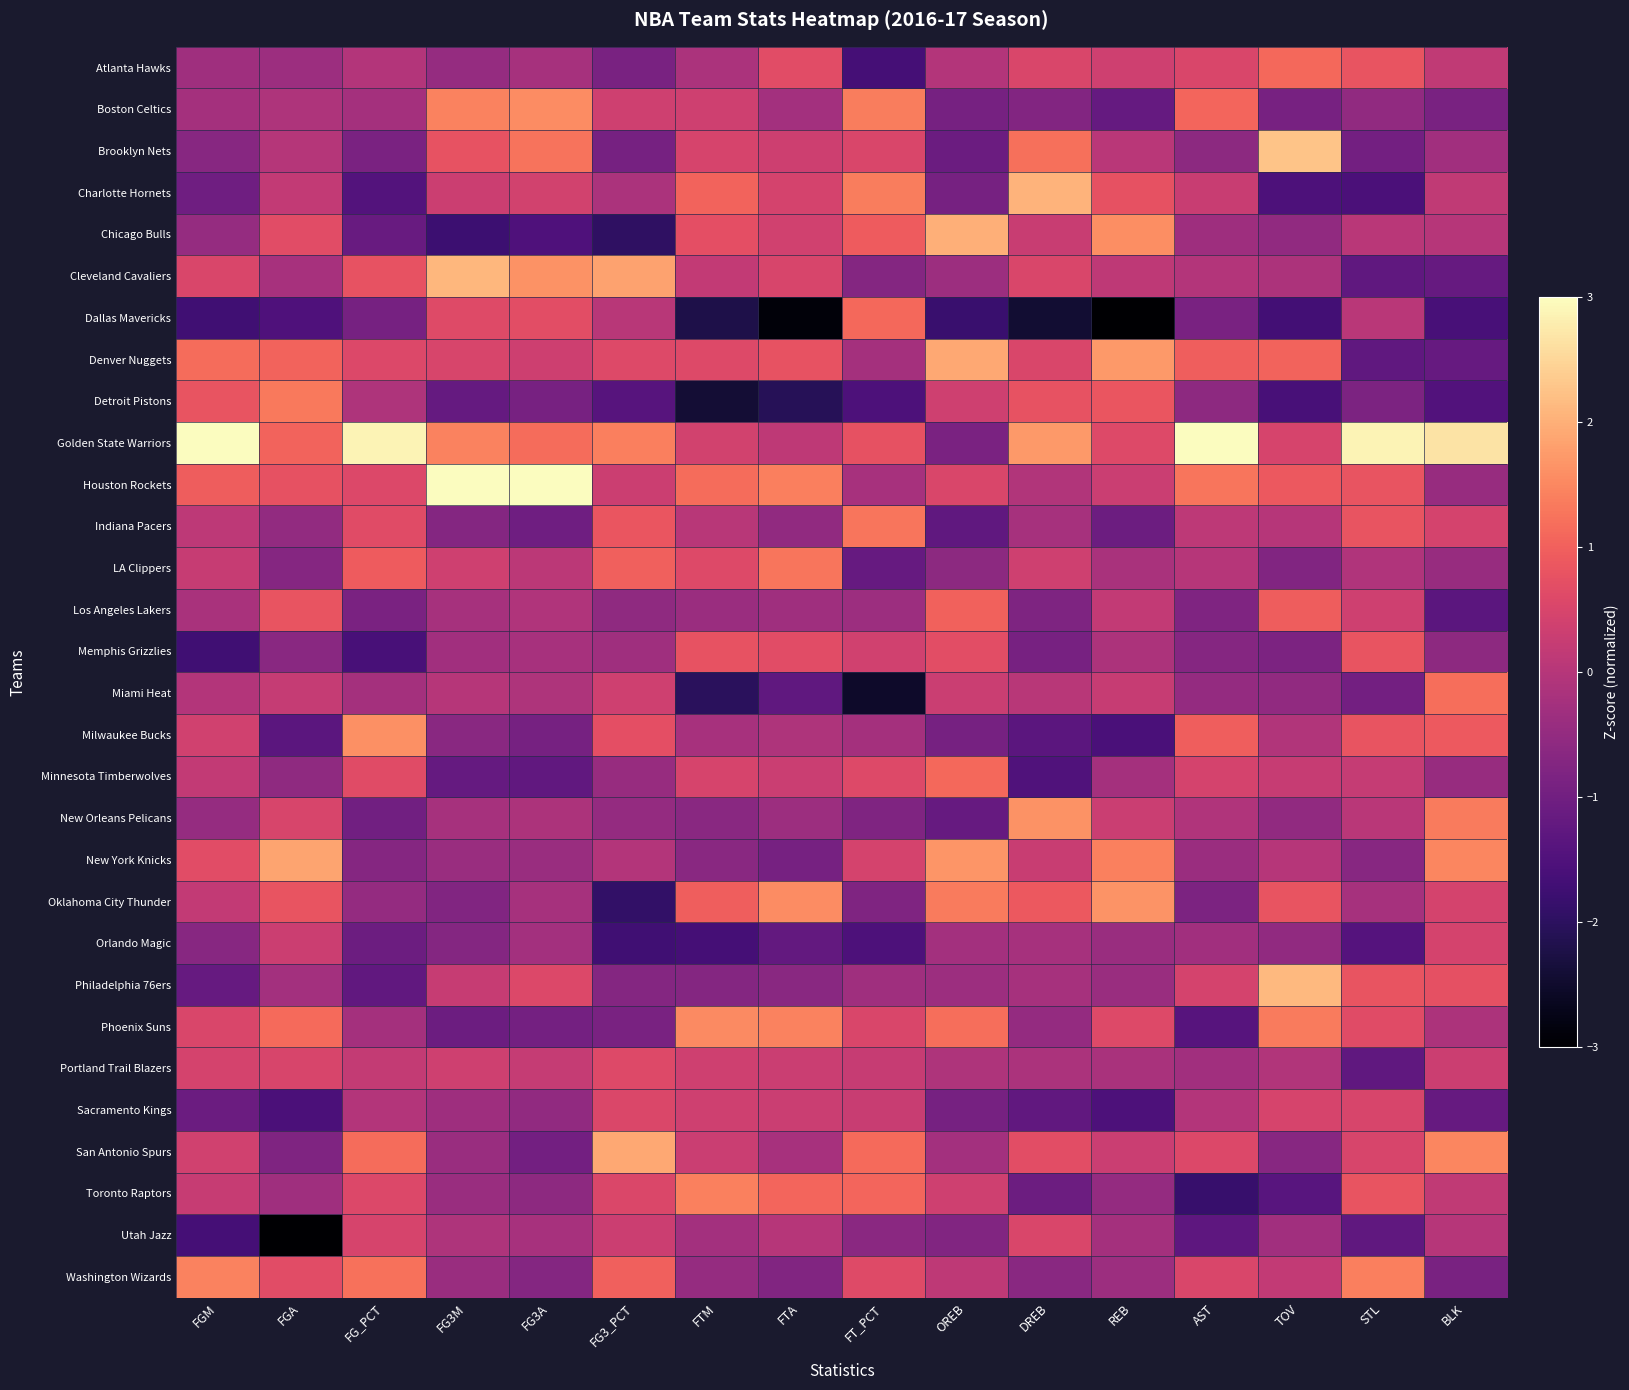

Reading left to right, what are all the values shown in this chart?

Atlanta Hawks: FGM=-0.3	FGA=-0.4	FG_PCT=-0.0	FG3M=-0.5	FG3A=-0.2	FG3_PCT=-0.9	FTM=-0.1	FTA=0.7	FT_PCT=-1.6	OREB=-0.0	DREB=0.5	REB=0.4	AST=0.5	TOV=1.1	STL=0.8	BLK=0.2
Boston Celtics: FGM=-0.2	FGA=-0.1	FG_PCT=-0.3	FG3M=1.4	FG3A=1.5	FG3_PCT=0.4	FTM=0.4	FTA=-0.3	FT_PCT=1.4	OREB=-0.9	DREB=-0.7	REB=-1.2	AST=1.1	TOV=-0.9	STL=-0.5	BLK=-0.9
Brooklyn Nets: FGM=-0.7	FGA=-0.0	FG_PCT=-0.9	FG3M=0.8	FG3A=1.3	FG3_PCT=-0.9	FTM=0.5	FTA=0.3	FT_PCT=0.5	OREB=-1.1	DREB=1.2	REB=0.1	AST=-0.6	TOV=2.3	STL=-1.0	BLK=-0.3
Charlotte Hornets: FGM=-1.0	FGA=0.2	FG_PCT=-1.4	FG3M=0.3	FG3A=0.4	FG3_PCT=-0.1	FTM=1.0	FTA=0.5	FT_PCT=1.4	OREB=-0.9	DREB=2.1	REB=0.8	AST=0.3	TOV=-1.5	STL=-1.6	BLK=0.2
Chicago Bulls: FGM=-0.5	FGA=0.7	FG_PCT=-1.1	FG3M=-1.8	FG3A=-1.5	FG3_PCT=-2.0	FTM=0.7	FTA=0.4	FT_PCT=0.9	OREB=2.0	DREB=0.3	REB=1.6	AST=-0.3	TOV=-0.5	STL=0.1	BLK=0.0
Cleveland Cavaliers: FGM=0.5	FGA=-0.2	FG_PCT=0.8	FG3M=2.1	FG3A=1.6	FG3_PCT=1.8	FTM=0.2	FTA=0.5	FT_PCT=-0.7	OREB=-0.4	DREB=0.5	REB=0.1	AST=-0.0	TOV=-0.1	STL=-1.3	BLK=-1.2
Dallas Mavericks: FGM=-1.7	FGA=-1.5	FG_PCT=-0.9	FG3M=0.6	FG3A=0.7	FG3_PCT=0.0	FTM=-2.2	FTA=-2.9	FT_PCT=1.1	OREB=-1.8	DREB=-2.4	REB=-3.0	AST=-0.9	TOV=-1.7	STL=0.1	BLK=-1.6
Denver Nuggets: FGM=1.2	FGA=1.0	FG_PCT=0.6	FG3M=0.5	FG3A=0.3	FG3_PCT=0.6	FTM=0.6	FTA=0.8	FT_PCT=-0.2	OREB=1.9	DREB=0.5	REB=1.7	AST=1.0	TOV=1.0	STL=-1.3	BLK=-1.2
Detroit Pistons: FGM=0.8	FGA=1.3	FG_PCT=-0.1	FG3M=-1.2	FG3A=-0.9	FG3_PCT=-1.4	FTM=-2.4	FTA=-2.1	FT_PCT=-1.5	OREB=0.4	DREB=0.8	REB=0.8	AST=-0.6	TOV=-1.6	STL=-0.8	BLK=-1.5
Golden State Warriors: FGM=3.1	FGA=1.0	FG_PCT=2.9	FG3M=1.4	FG3A=1.2	FG3_PCT=1.4	FTM=0.4	FTA=0.1	FT_PCT=0.8	OREB=-0.8	DREB=1.7	REB=0.6	AST=3.6	TOV=0.5	STL=2.9	BLK=2.7
Houston Rockets: FGM=1.0	FGA=0.8	FG_PCT=0.6	FG3M=3.1	FG3A=3.3	FG3_PCT=0.3	FTM=1.2	FTA=1.4	FT_PCT=-0.2	OREB=0.5	DREB=-0.1	REB=0.3	AST=1.3	TOV=0.9	STL=0.8	BLK=-0.4
Indiana Pacers: FGM=0.1	FGA=-0.5	FG_PCT=0.6	FG3M=-0.7	FG3A=-1.0	FG3_PCT=0.8	FTM=0.0	FTA=-0.5	FT_PCT=1.3	OREB=-1.2	DREB=-0.2	REB=-1.1	AST=0.1	TOV=0.0	STL=0.8	BLK=0.5
LA Clippers: FGM=0.2	FGA=-0.7	FG_PCT=0.9	FG3M=0.4	FG3A=0.1	FG3_PCT=1.0	FTM=0.6	FTA=1.3	FT_PCT=-1.2	OREB=-0.6	DREB=0.4	REB=-0.2	AST=0.0	TOV=-0.8	STL=-0.1	BLK=-0.4
Los Angeles Lakers: FGM=-0.2	FGA=0.8	FG_PCT=-0.9	FG3M=-0.2	FG3A=-0.1	FG3_PCT=-0.5	FTM=-0.4	FTA=-0.3	FT_PCT=-0.4	OREB=1.0	DREB=-0.8	REB=0.2	AST=-0.8	TOV=1.0	STL=0.4	BLK=-1.3
Memphis Grizzlies: FGM=-1.7	FGA=-0.6	FG_PCT=-1.6	FG3M=-0.3	FG3A=-0.2	FG3_PCT=-0.3	FTM=0.8	FTA=0.7	FT_PCT=0.4	OREB=0.7	DREB=-0.9	REB=-0.1	AST=-0.7	TOV=-0.8	STL=0.8	BLK=-0.6
Miami Heat: FGM=-0.0	FGA=0.2	FG_PCT=-0.3	FG3M=0.0	FG3A=-0.1	FG3_PCT=0.4	FTM=-2.0	FTA=-1.3	FT_PCT=-2.5	OREB=0.3	DREB=0.0	REB=0.2	AST=-0.5	TOV=-0.5	STL=-1.0	BLK=1.2
Milwaukee Bucks: FGM=0.4	FGA=-1.3	FG_PCT=1.6	FG3M=-0.6	FG3A=-0.9	FG3_PCT=0.7	FTM=-0.2	FTA=-0.1	FT_PCT=-0.2	OREB=-0.9	DREB=-1.3	REB=-1.6	AST=1.0	TOV=-0.1	STL=0.8	BLK=0.9
Minnesota Timberwolves: FGM=0.2	FGA=-0.5	FG_PCT=0.6	FG3M=-1.2	FG3A=-1.2	FG3_PCT=-0.4	FTM=0.5	FTA=0.3	FT_PCT=0.6	OREB=1.1	DREB=-1.5	REB=-0.2	AST=0.4	TOV=0.3	STL=0.2	BLK=-0.4
New Orleans Pelicans: FGM=-0.5	FGA=0.5	FG_PCT=-1.0	FG3M=-0.2	FG3A=-0.1	FG3_PCT=-0.5	FTM=-0.6	FTA=-0.4	FT_PCT=-0.8	OREB=-1.2	DREB=1.6	REB=0.3	AST=-0.1	TOV=-0.5	STL=0.1	BLK=1.3
New York Knicks: FGM=0.7	FGA=1.9	FG_PCT=-0.7	FG3M=-0.4	FG3A=-0.4	FG3_PCT=-0.0	FTM=-0.6	FTA=-0.9	FT_PCT=0.5	OREB=1.7	DREB=0.3	REB=1.4	AST=-0.4	TOV=0.0	STL=-0.7	BLK=1.5
Oklahoma City Thunder: FGM=0.2	FGA=0.8	FG_PCT=-0.5	FG3M=-0.8	FG3A=-0.2	FG3_PCT=-1.9	FTM=1.0	FTA=1.6	FT_PCT=-0.8	OREB=1.3	DREB=0.9	REB=1.7	AST=-0.8	TOV=0.8	STL=-0.2	BLK=0.5
Orlando Magic: FGM=-0.7	FGA=0.3	FG_PCT=-1.1	FG3M=-0.7	FG3A=-0.3	FG3_PCT=-1.7	FTM=-1.6	FTA=-1.2	FT_PCT=-1.5	OREB=-0.3	DREB=-0.2	REB=-0.4	AST=-0.3	TOV=-0.5	STL=-1.4	BLK=0.5
Philadelphia 76ers: FGM=-1.2	FGA=-0.3	FG_PCT=-1.2	FG3M=0.3	FG3A=0.6	FG3_PCT=-0.7	FTM=-0.7	FTA=-0.6	FT_PCT=-0.3	OREB=-0.4	DREB=-0.2	REB=-0.4	AST=0.4	TOV=2.1	STL=0.8	BLK=0.7
Phoenix Suns: FGM=0.5	FGA=1.1	FG_PCT=-0.3	FG3M=-1.1	FG3A=-1.0	FG3_PCT=-0.9	FTM=1.5	FTA=1.4	FT_PCT=0.5	OREB=1.2	DREB=-0.5	REB=0.6	AST=-1.4	TOV=1.3	STL=0.7	BLK=-0.1
Portland Trail Blazers: FGM=0.5	FGA=0.5	FG_PCT=0.2	FG3M=0.4	FG3A=0.2	FG3_PCT=0.6	FTM=0.4	FTA=0.3	FT_PCT=0.2	OREB=-0.1	DREB=-0.1	REB=-0.2	AST=-0.3	TOV=-0.1	STL=-1.3	BLK=0.3
Sacramento Kings: FGM=-1.1	FGA=-1.6	FG_PCT=-0.0	FG3M=-0.3	FG3A=-0.5	FG3_PCT=0.5	FTM=0.4	FTA=0.3	FT_PCT=0.3	OREB=-0.9	DREB=-1.2	REB=-1.5	AST=-0.0	TOV=0.5	STL=0.5	BLK=-1.2
San Antonio Spurs: FGM=0.4	FGA=-0.8	FG_PCT=1.2	FG3M=-0.4	FG3A=-1.0	FG3_PCT=1.9	FTM=0.3	FTA=-0.2	FT_PCT=1.1	OREB=-0.3	DREB=0.7	REB=0.3	AST=0.6	TOV=-0.7	STL=0.5	BLK=1.5
Toronto Raptors: FGM=0.2	FGA=-0.3	FG_PCT=0.6	FG3M=-0.4	FG3A=-0.6	FG3_PCT=0.5	FTM=1.4	FTA=1.1	FT_PCT=1.1	OREB=0.4	DREB=-1.1	REB=-0.5	AST=-1.8	TOV=-1.4	STL=0.8	BLK=0.2
Utah Jazz: FGM=-1.7	FGA=-3.0	FG_PCT=0.5	FG3M=-0.1	FG3A=-0.2	FG3_PCT=0.3	FTM=-0.3	FTA=0.0	FT_PCT=-0.6	OREB=-0.8	DREB=0.5	REB=-0.2	AST=-1.3	TOV=-0.3	STL=-1.3	BLK=0.0
Washington Wizards: FGM=1.4	FGA=0.7	FG_PCT=1.2	FG3M=-0.4	FG3A=-0.7	FG3_PCT=1.0	FTM=-0.5	FTA=-0.8	FT_PCT=0.6	OREB=0.1	DREB=-0.7	REB=-0.4	AST=0.5	TOV=0.2	STL=1.4	BLK=-0.9